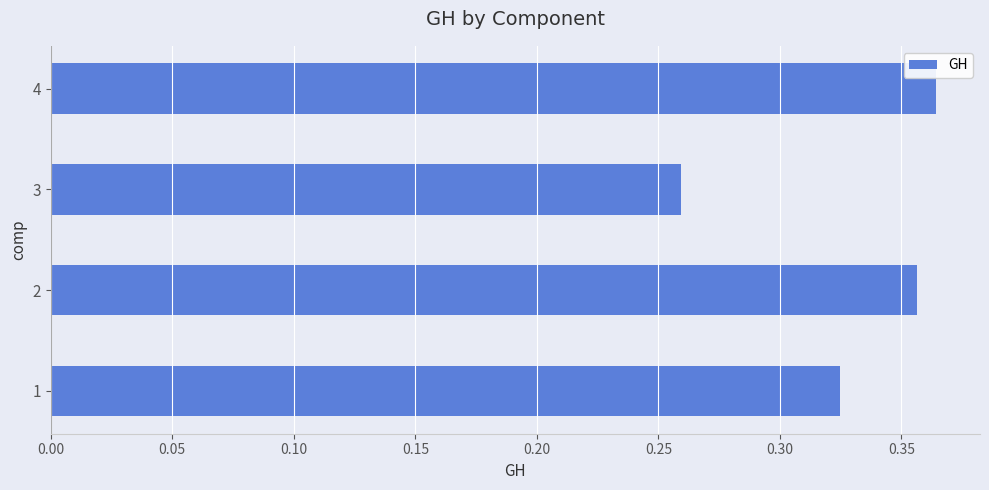

Which label corresponds to the largest value in the chart?

4